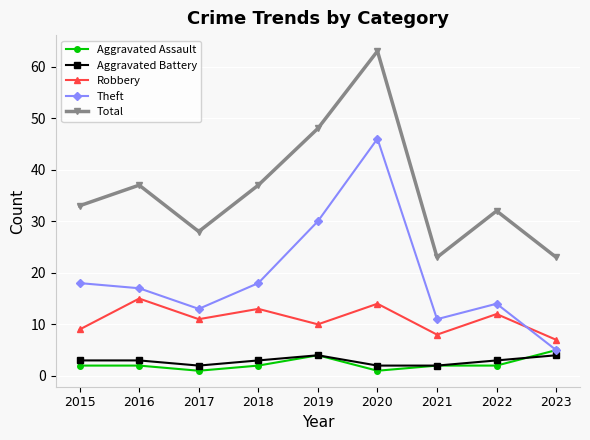

Which series has the widest spread of values?

Theft